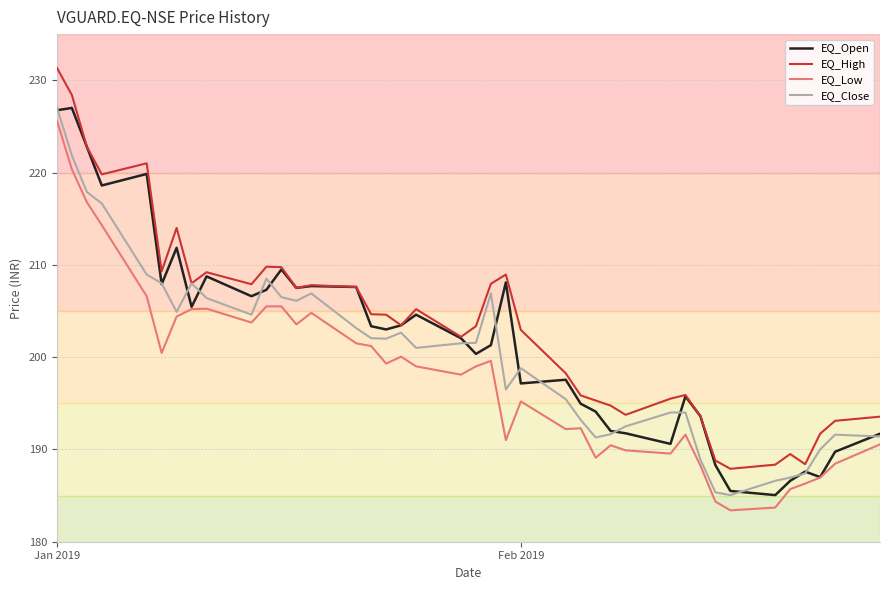

What is the minimum value for EQ_Close?

185.1